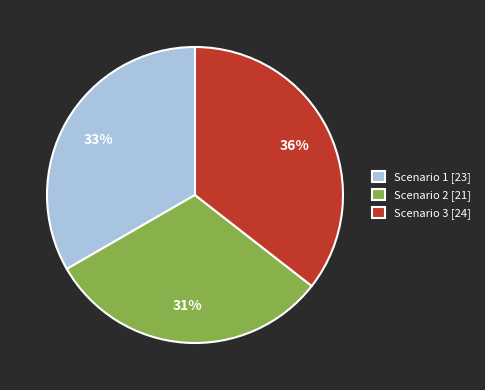

Which has a higher value, Scenario 3 or Scenario 2?

Scenario 3